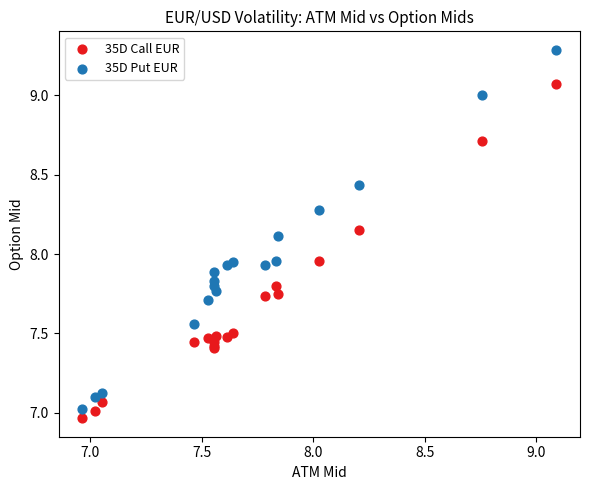

Which series reaches the maximum Y coordinate?

35D Put EUR